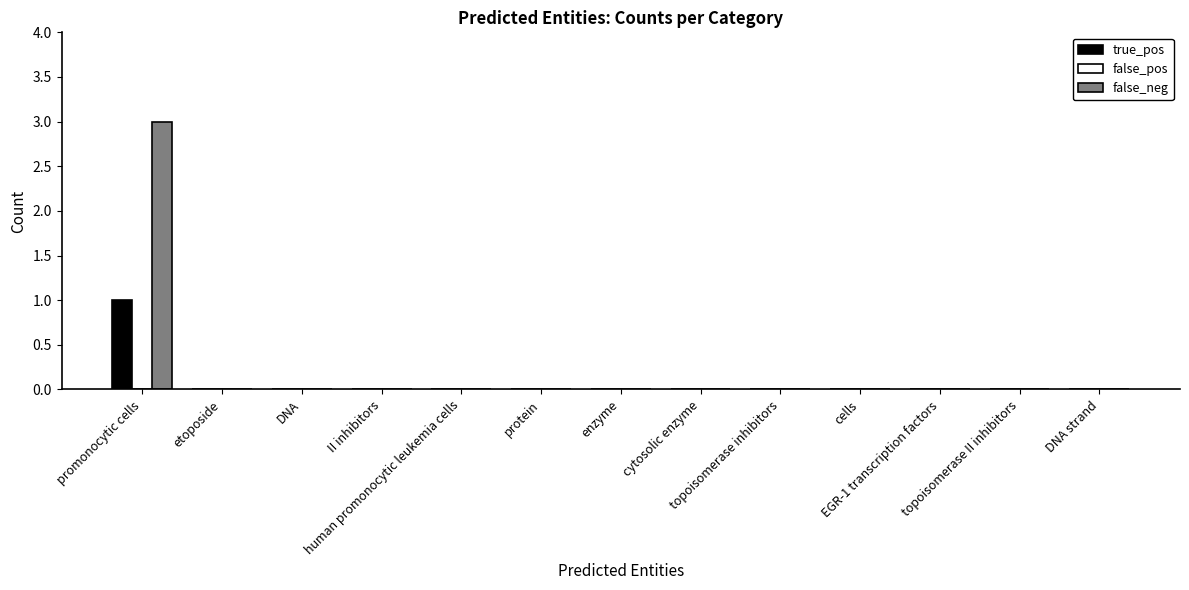

Is it true that true_pos equals 1 at topoisomerase II inhibitors?

False